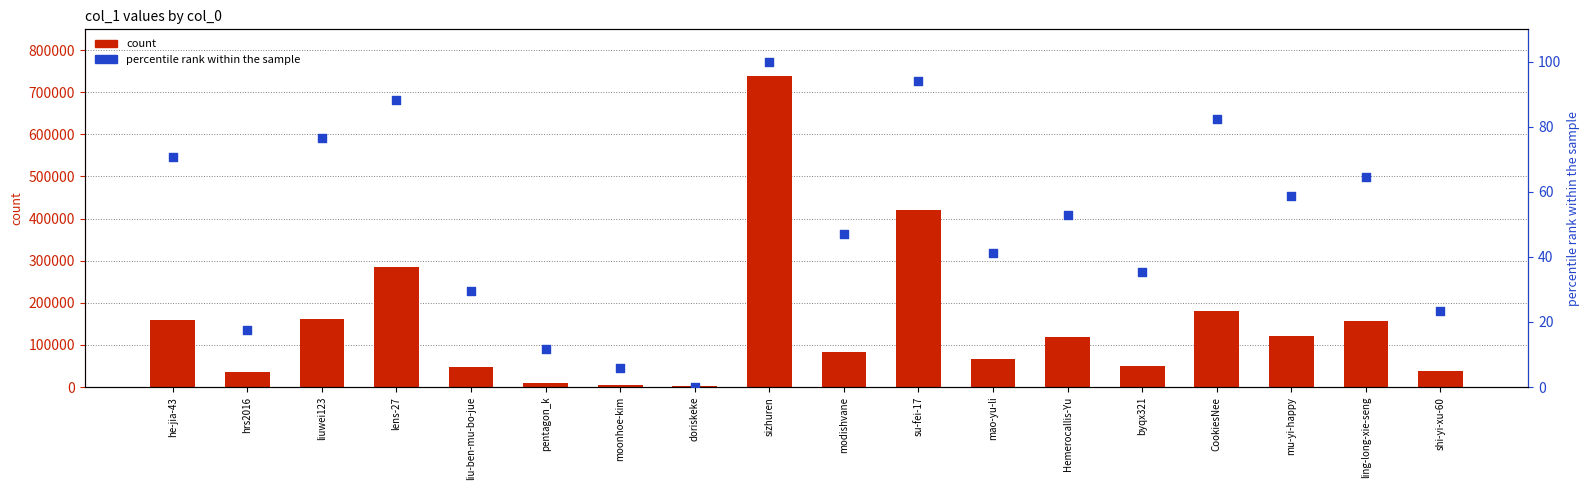

Which series contains the lowest Y value?

percentile rank within the sample